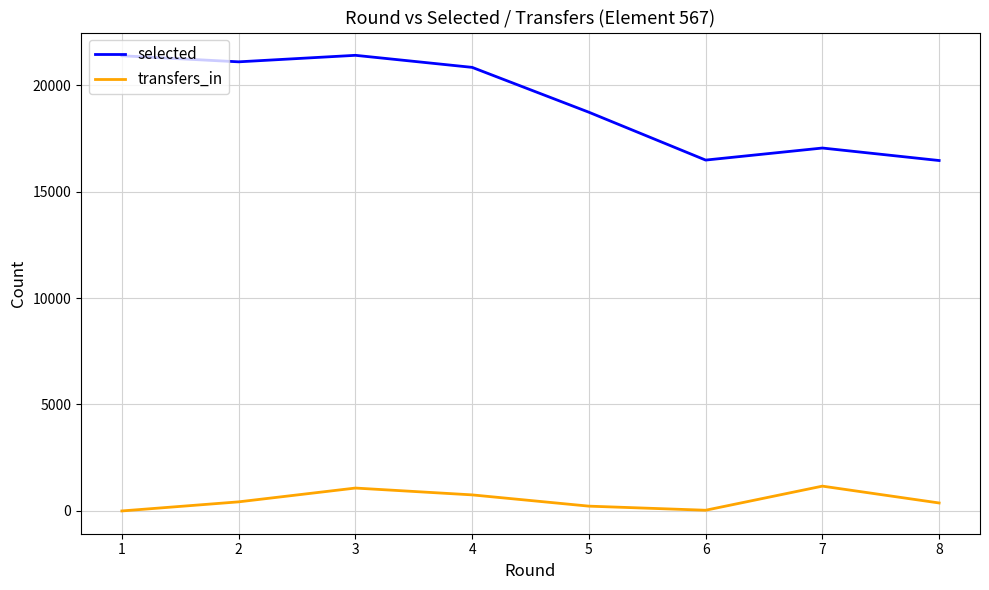

Rank the series by their maximum value, from highest to lowest.

selected, transfers_in